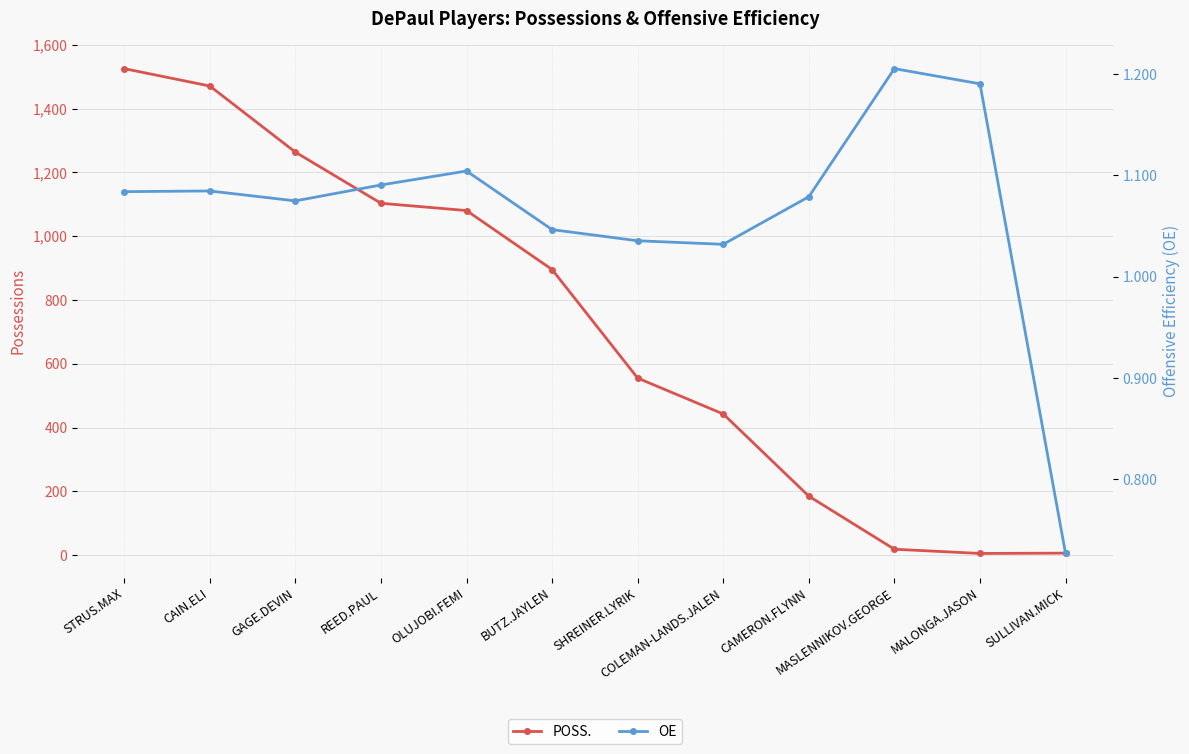

How many data points in OE are above 1?

11